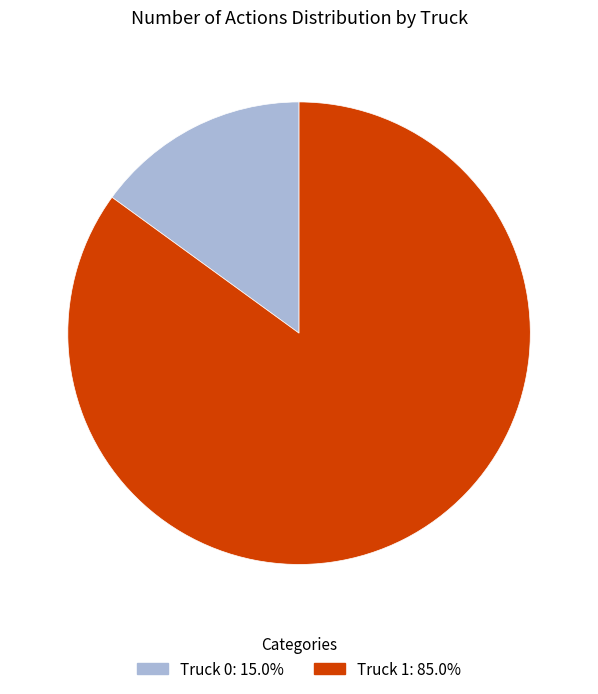

What is the ratio of the value at Truck 1 to the value at Truck 0?

5.7